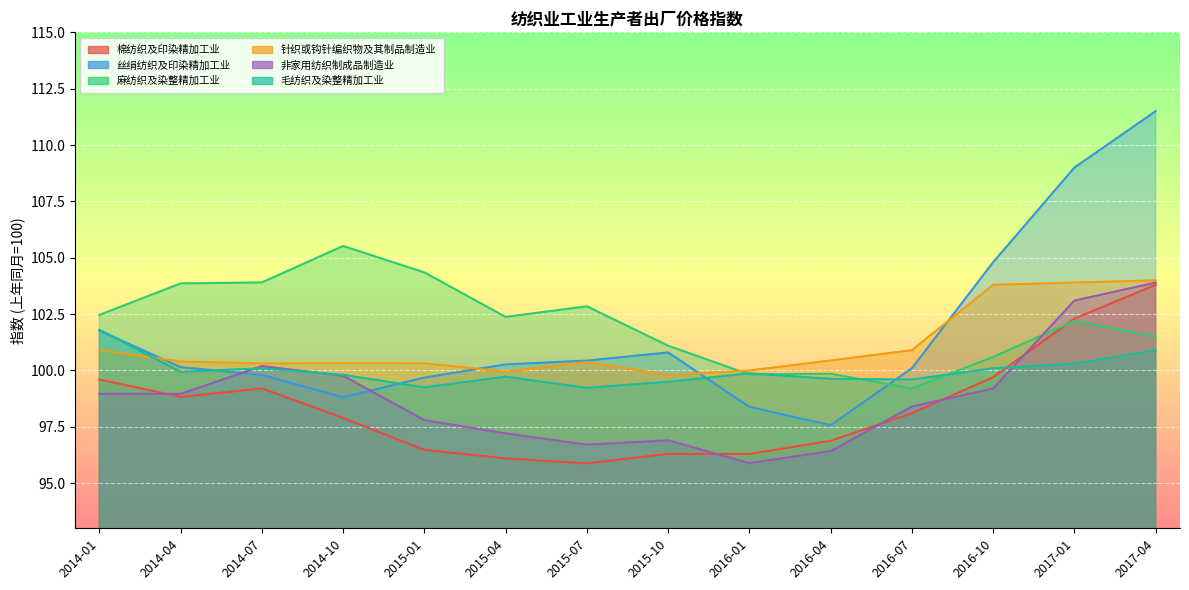

Where is the first local maximum for 麻纺织及染整精加工业?

2014-10